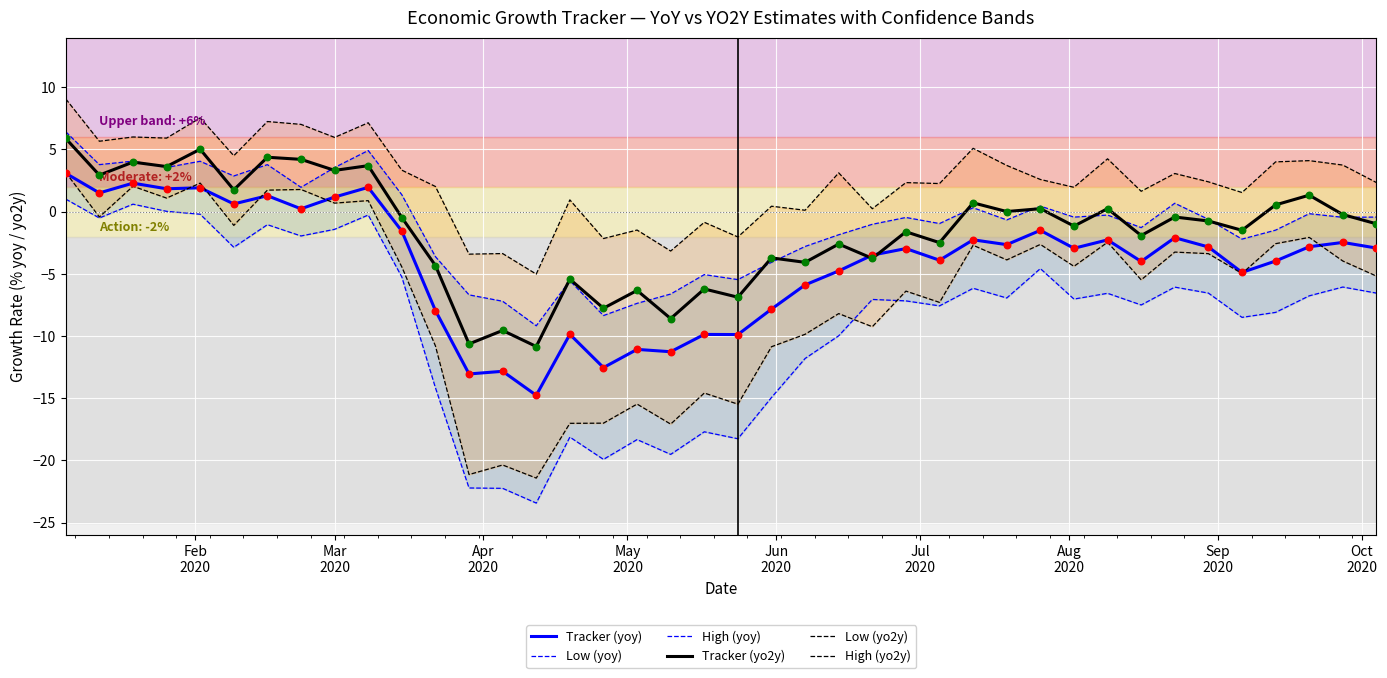

What is the minimum value for Tracker (yo2y)?

-10.8